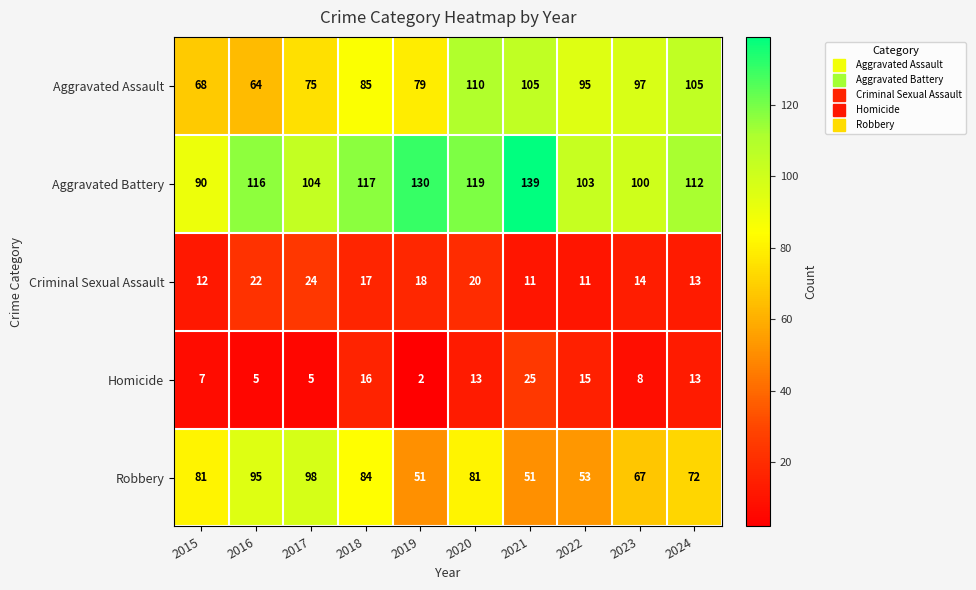

At how many categories does at least one series exceed 8?

10